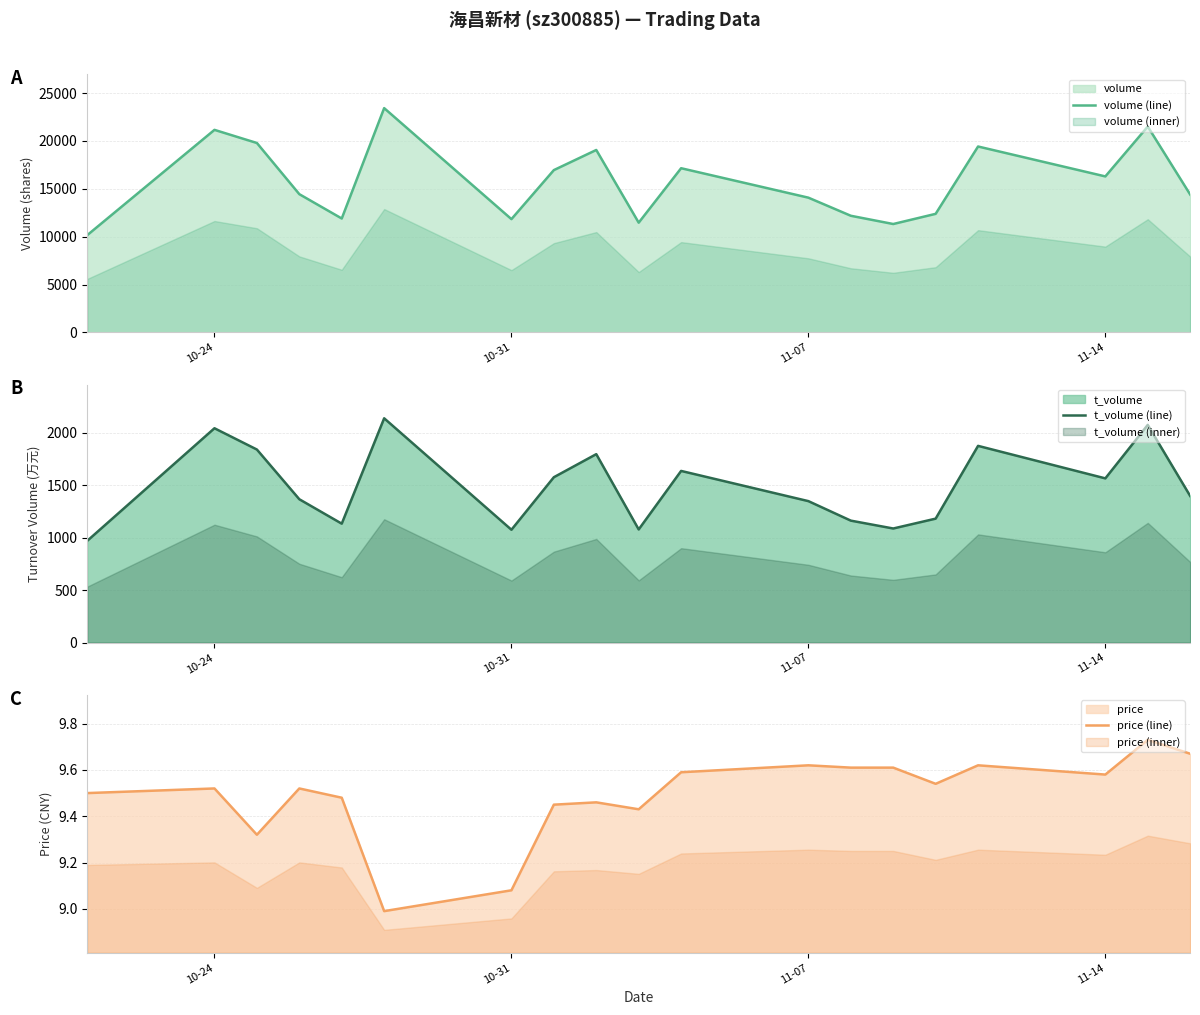

What is the greatest value displayed?

23432.0